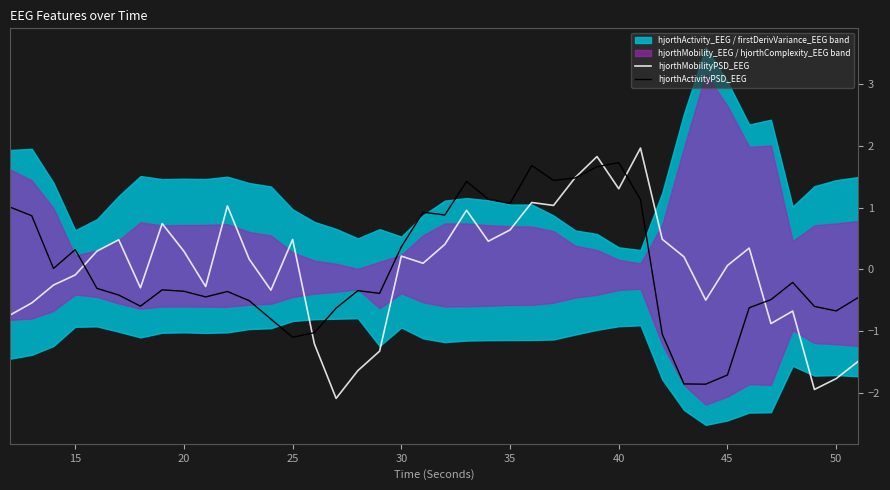

Rank the series by their maximum value, from highest to lowest.

hjorthMobilityPSD_EEG, hjorthActivityPSD_EEG